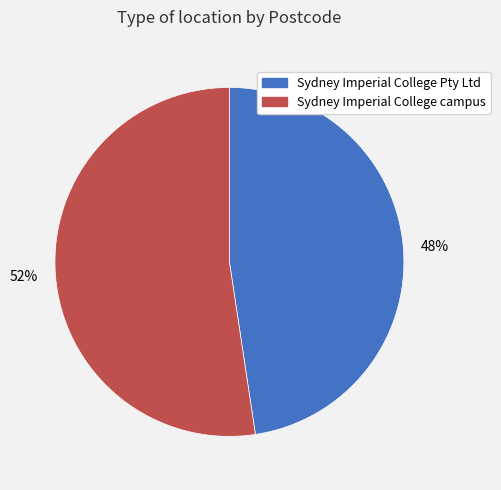

What is the majority slice?

Sydney Imperial College campus